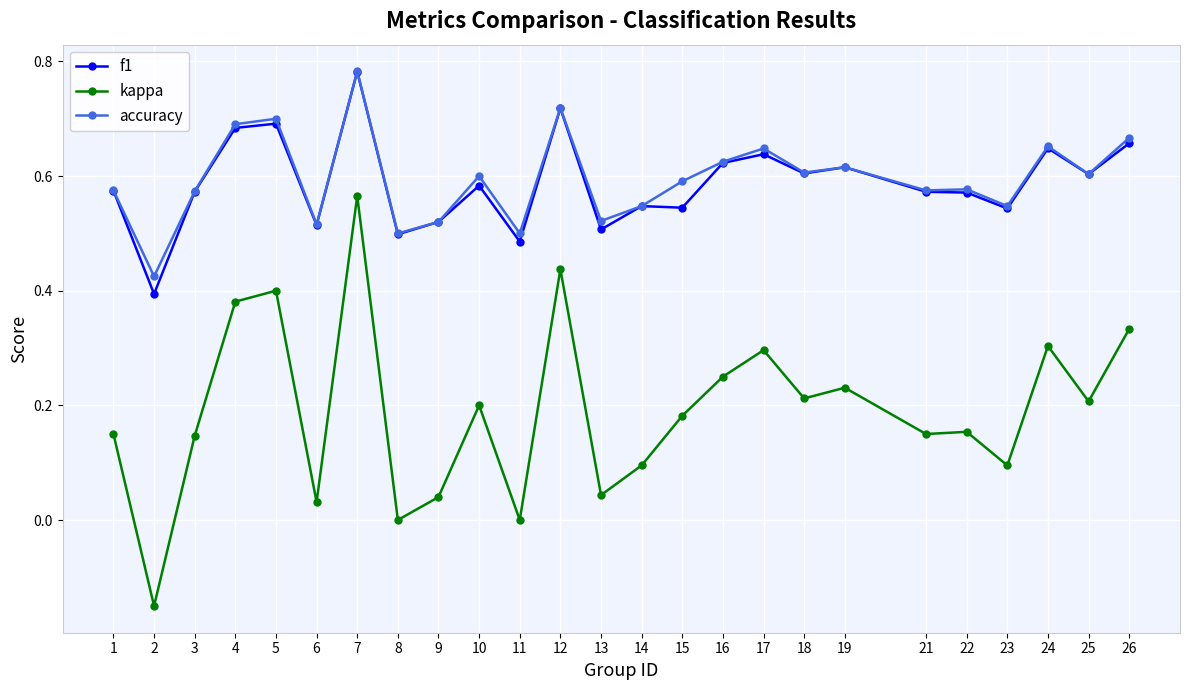

True or false: kappa has more than 1 points higher than both neighbors.

True